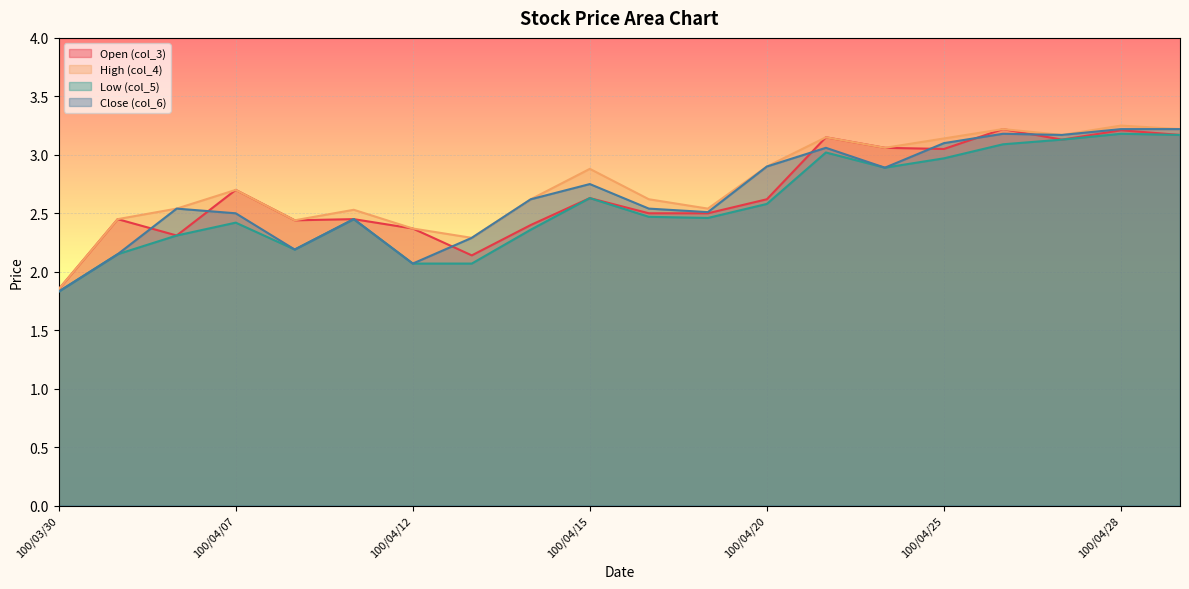

Reading left to right, transcribe all the data shown in this chart.

High (col_4): 1.9	2.5	2.5	2.7	2.4	2.5	2.4	2.3	2.6	2.9	2.6	2.5	2.9	3.1	3.1	3.1	3.2	3.2	3.2	3.2
Low (col_5): 1.8	2.1	2.3	2.4	2.2	2.5	2.1	2.1	2.4	2.6	2.5	2.5	2.6	3.0	2.9	3.0	3.1	3.1	3.2	3.2
Close (col_6): 1.8	2.1	2.5	2.5	2.2	2.5	2.1	2.3	2.6	2.8	2.5	2.5	2.9	3.1	2.9	3.1	3.2	3.2	3.2	3.2
Open (col_3): 1.9	2.5	2.3	2.7	2.4	2.5	2.4	2.1	2.4	2.6	2.5	2.5	2.6	3.1	3.1	3.0	3.2	3.1	3.2	3.2